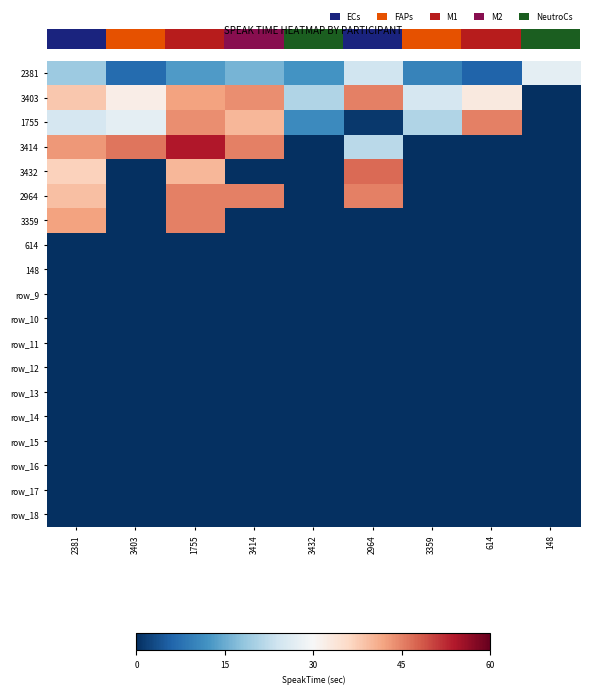

At which label does row_14 reach its peak?

2381